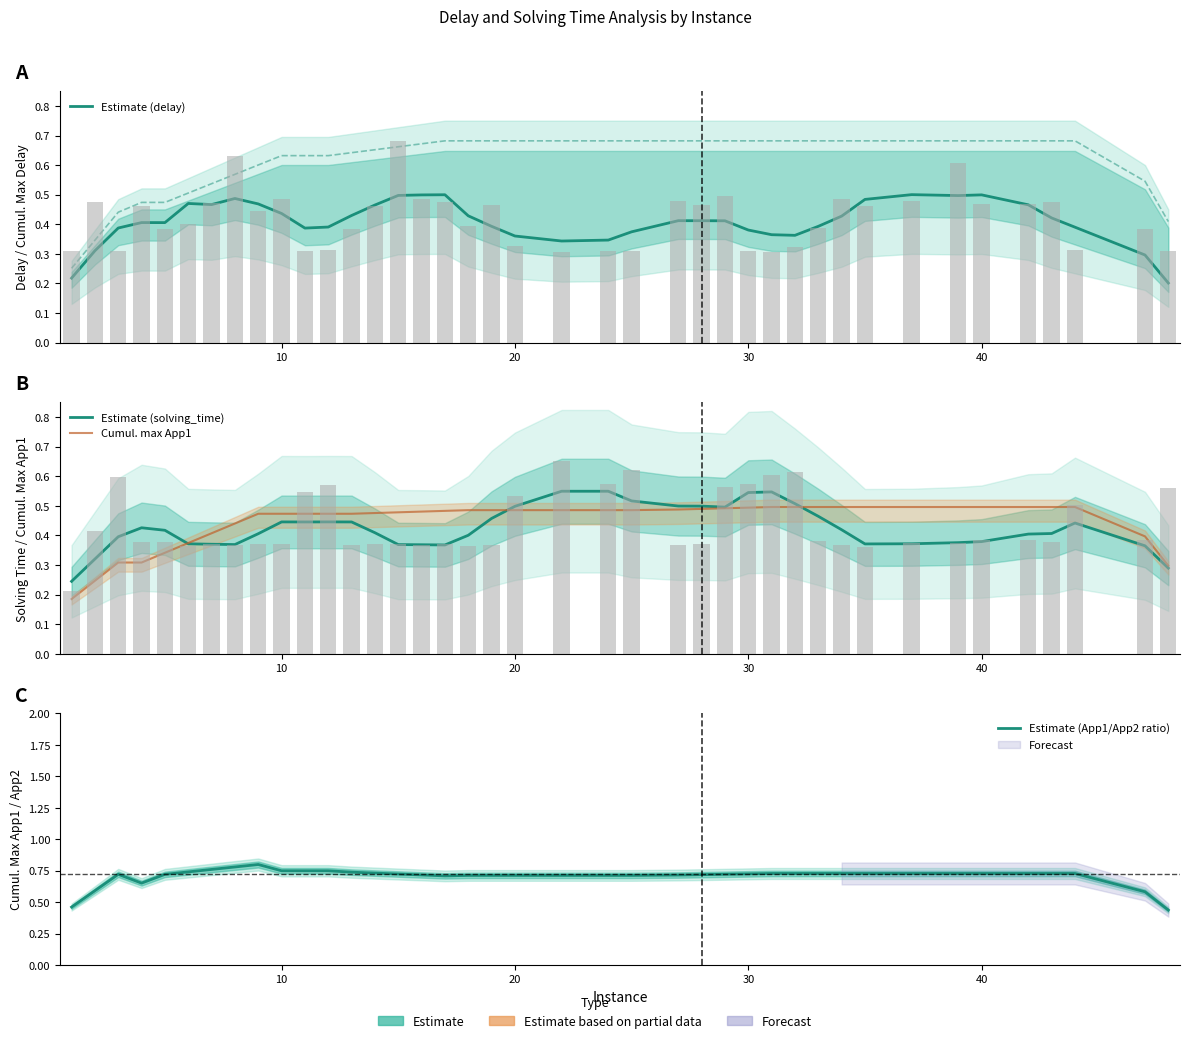

What is the average value of the Estimate (solving_time) series?

0.4